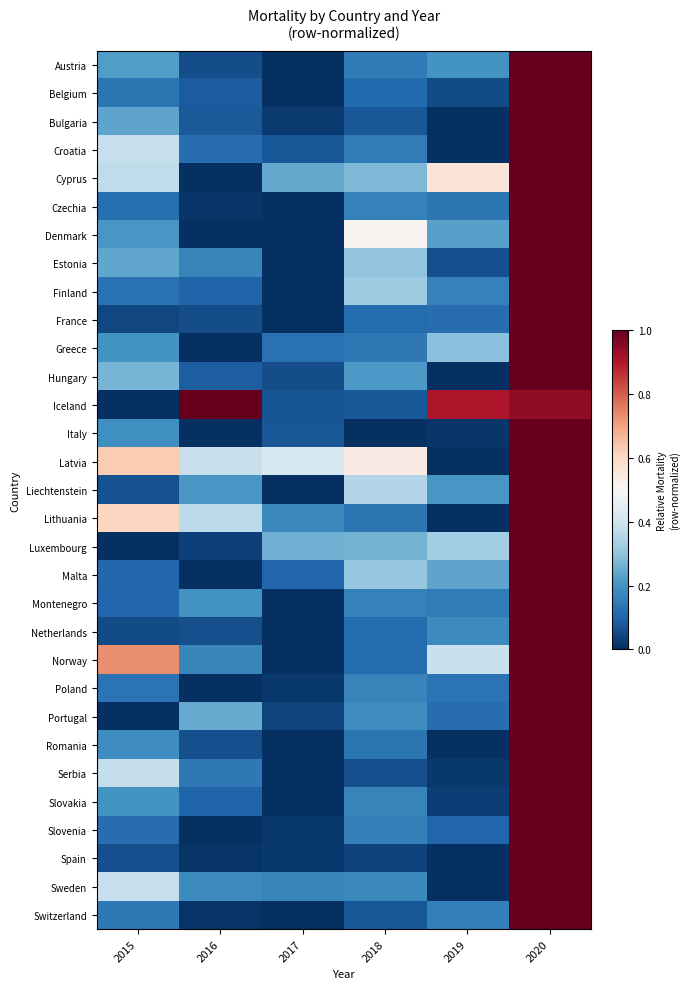

Reading right to left, transcribe all the data shown in this chart.

Austria: 2020=1.0	2019=0.2	2018=0.1	2017=0.0	2016=0.1	2015=0.2
Belgium: 2020=1.0	2019=0.1	2018=0.1	2017=0.0	2016=0.1	2015=0.1
Bulgaria: 2020=1.0	2019=0.0	2018=0.1	2017=0.0	2016=0.1	2015=0.2
Croatia: 2020=1.0	2019=0.0	2018=0.1	2017=0.1	2016=0.1	2015=0.4
Cyprus: 2020=1.0	2019=0.6	2018=0.3	2017=0.2	2016=0.0	2015=0.4
Czechia: 2020=1.0	2019=0.1	2018=0.2	2017=0.0	2016=0.0	2015=0.1
Denmark: 2020=1.0	2019=0.2	2018=0.5	2017=0.0	2016=0.0	2015=0.2
Estonia: 2020=1.0	2019=0.1	2018=0.3	2017=0.0	2016=0.2	2015=0.2
Finland: 2020=1.0	2019=0.2	2018=0.3	2017=0.0	2016=0.1	2015=0.1
France: 2020=1.0	2019=0.1	2018=0.1	2017=0.0	2016=0.1	2015=0.0
Greece: 2020=1.0	2019=0.3	2018=0.1	2017=0.1	2016=0.0	2015=0.2
Hungary: 2020=1.0	2019=0.0	2018=0.2	2017=0.1	2016=0.1	2015=0.3
Iceland: 2020=0.9	2019=0.9	2018=0.1	2017=0.1	2016=1.0	2015=0.0
Italy: 2020=1.0	2019=0.0	2018=0.0	2017=0.1	2016=0.0	2015=0.2
Latvia: 2020=1.0	2019=0.0	2018=0.5	2017=0.4	2016=0.4	2015=0.6
Liechtenstein: 2020=1.0	2019=0.2	2018=0.4	2017=0.0	2016=0.2	2015=0.1
Lithuania: 2020=1.0	2019=0.0	2018=0.1	2017=0.2	2016=0.4	2015=0.6
Luxembourg: 2020=1.0	2019=0.3	2018=0.3	2017=0.3	2016=0.0	2015=0.0
Malta: 2020=1.0	2019=0.2	2018=0.3	2017=0.1	2016=0.0	2015=0.1
Montenegro: 2020=1.0	2019=0.1	2018=0.2	2017=0.0	2016=0.2	2015=0.1
Netherlands: 2020=1.0	2019=0.2	2018=0.1	2017=0.0	2016=0.1	2015=0.1
Norway: 2020=1.0	2019=0.4	2018=0.1	2017=0.0	2016=0.2	2015=0.7
Poland: 2020=1.0	2019=0.1	2018=0.2	2017=0.0	2016=0.0	2015=0.1
Portugal: 2020=1.0	2019=0.1	2018=0.2	2017=0.0	2016=0.2	2015=0.0
Romania: 2020=1.0	2019=0.0	2018=0.1	2017=0.0	2016=0.1	2015=0.2
Serbia: 2020=1.0	2019=0.0	2018=0.1	2017=0.0	2016=0.1	2015=0.4
Slovakia: 2020=1.0	2019=0.0	2018=0.2	2017=0.0	2016=0.1	2015=0.2
Slovenia: 2020=1.0	2019=0.1	2018=0.2	2017=0.0	2016=0.0	2015=0.1
Spain: 2020=1.0	2019=0.0	2018=0.0	2017=0.0	2016=0.0	2015=0.1
Sweden: 2020=1.0	2019=0.0	2018=0.2	2017=0.2	2016=0.2	2015=0.4
Switzerland: 2020=1.0	2019=0.2	2018=0.1	2017=0.0	2016=0.0	2015=0.1